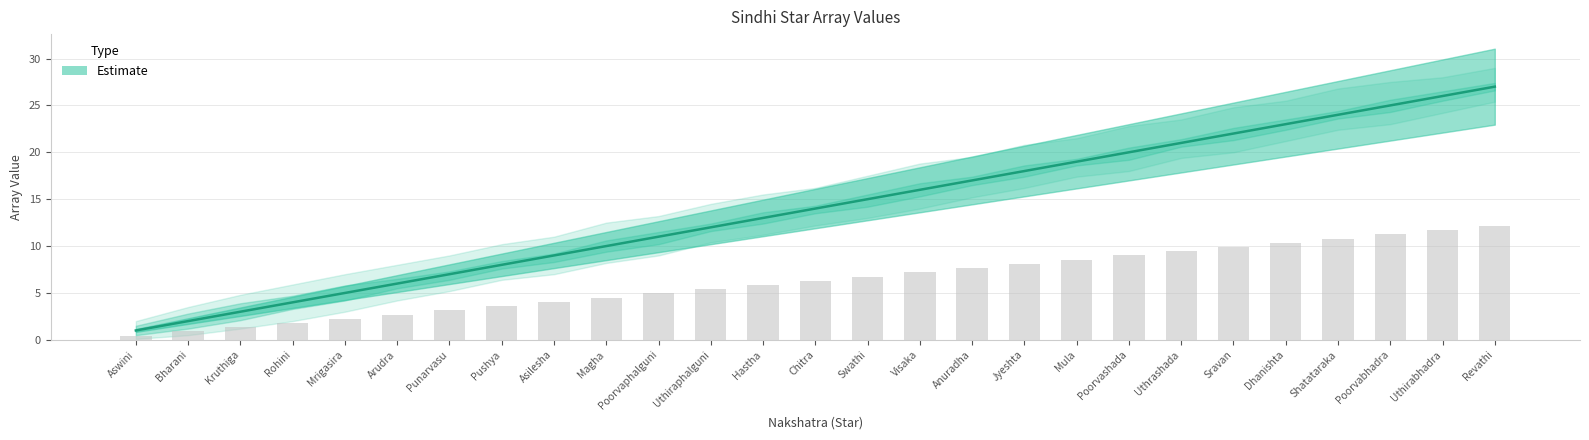

At Jyeshta, list the series in order from largest to smallest.

Estimate_upper2, Estimate_upper, Estimate, Estimate_lower, Estimate_lower2